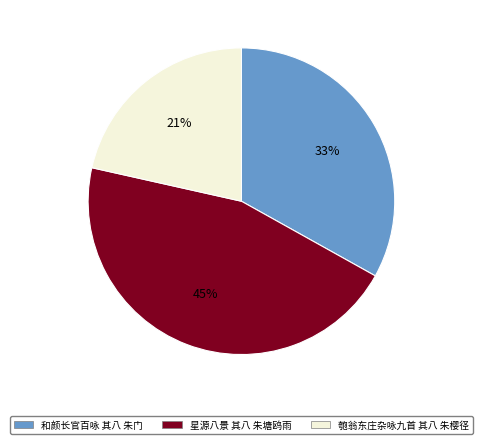

Do 匏翁东庄杂咏九首 其八 朱樱径 and 星源八景 其八 朱塘鸥雨 together represent more than half of the pie?

Yes